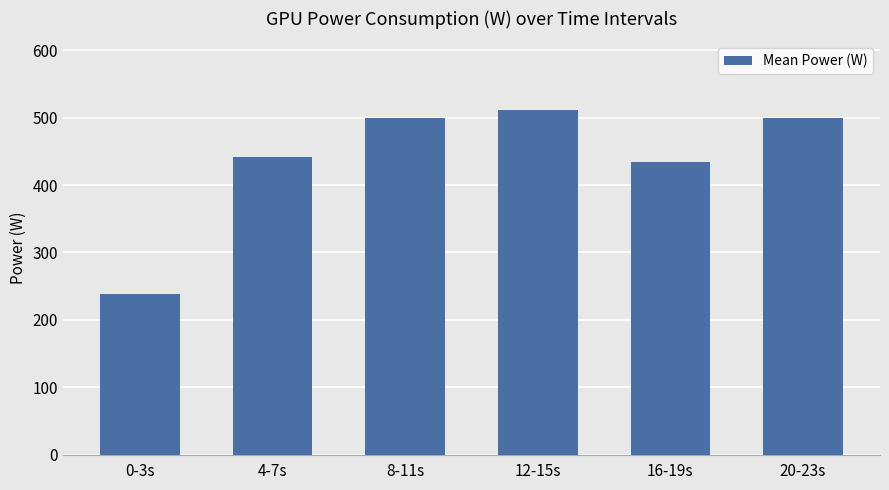

Read the value at 12-15s, to the nearest 10.

510